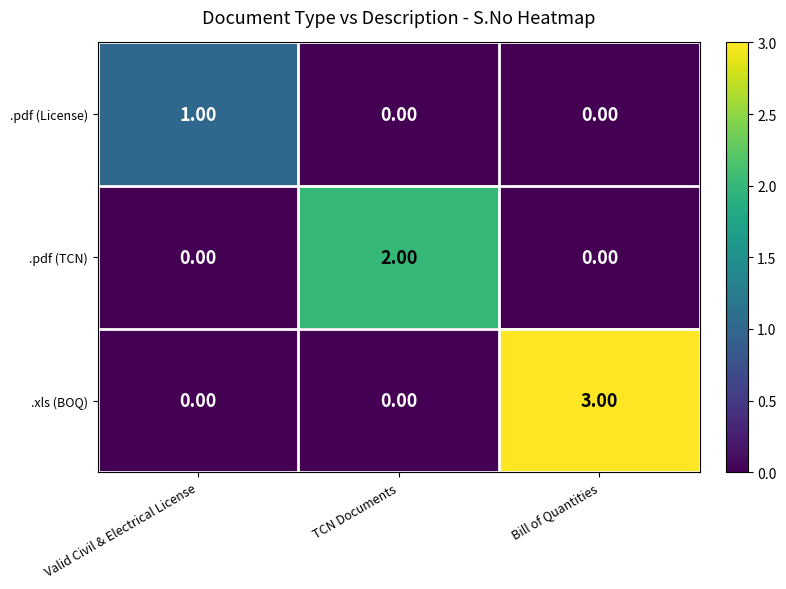

Which series has the largest total across all categories?

.xls (BOQ)